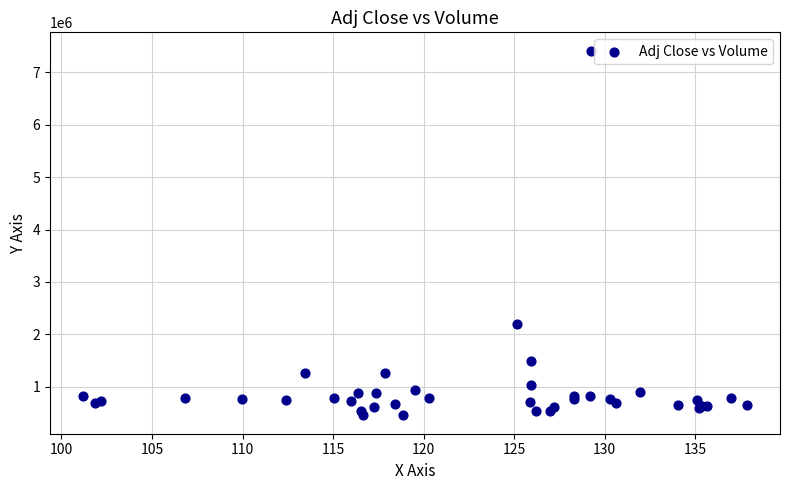

What Y value in the scatter plot is closest to 3933350?

2201400